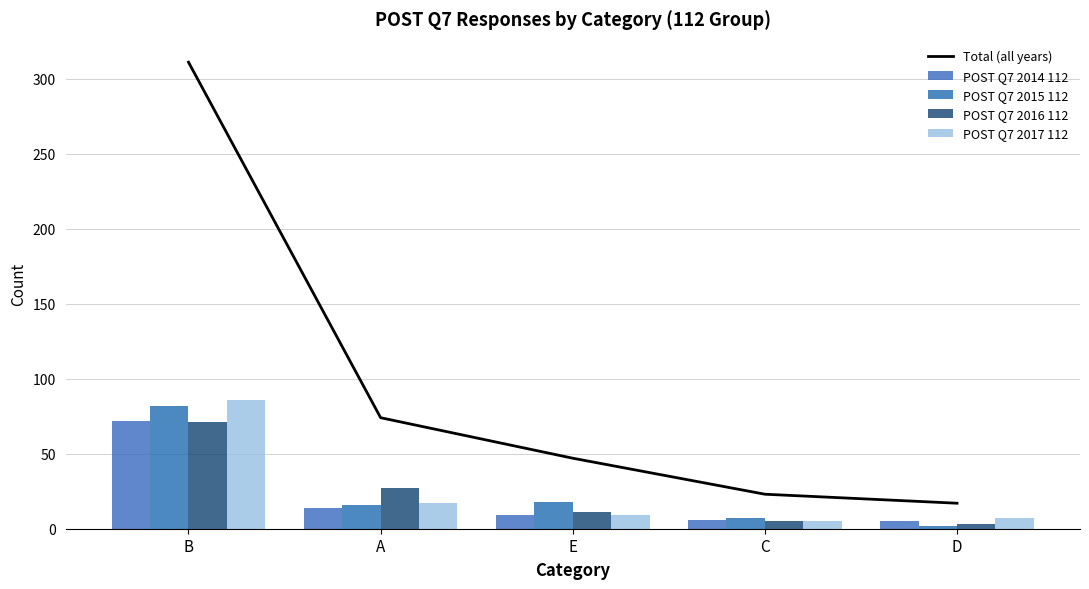

Is it true that POST Q7 2015 112 equals 2 at D?

True